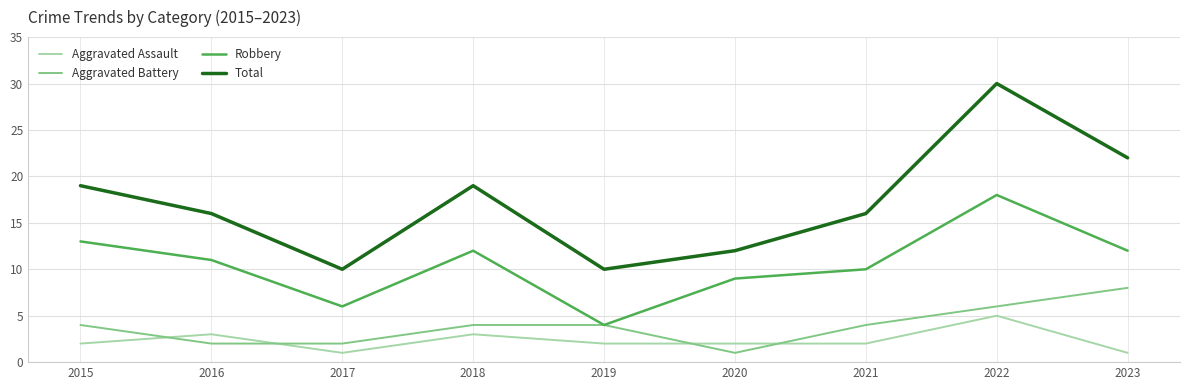

True or false: Aggravated Battery has a value of 4 at 2018.

True